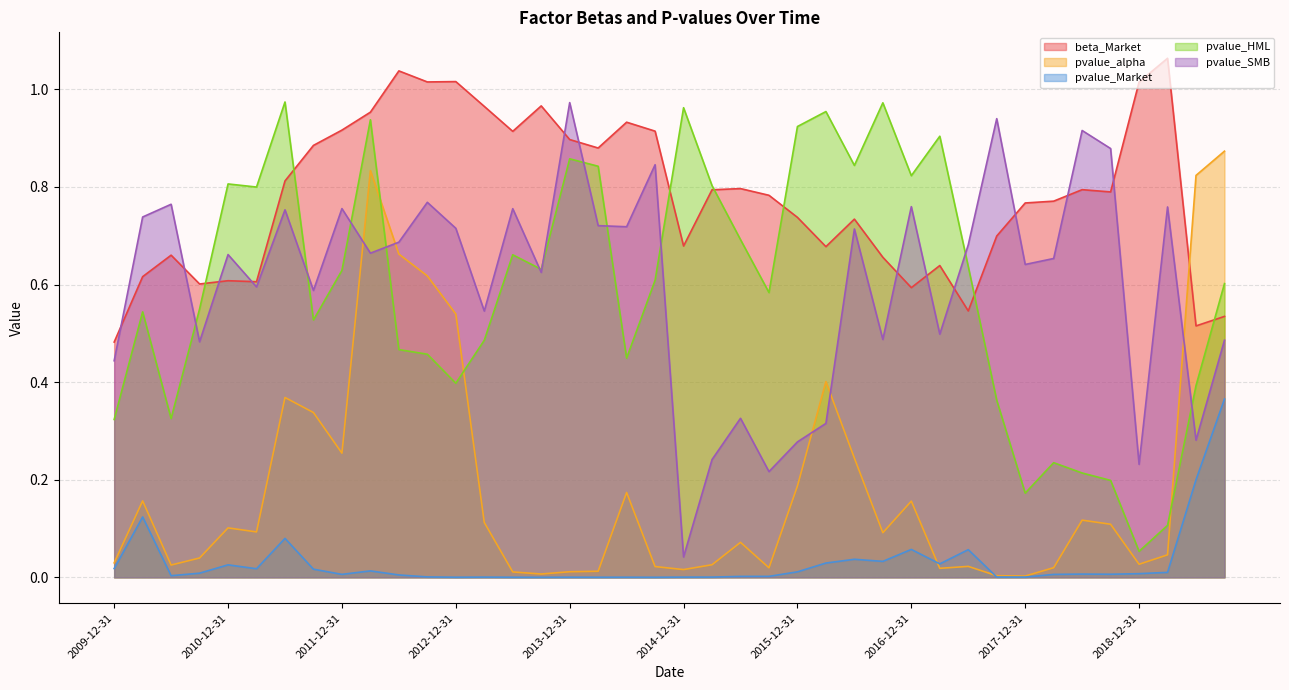

Does the chart have visible grid lines?

Yes